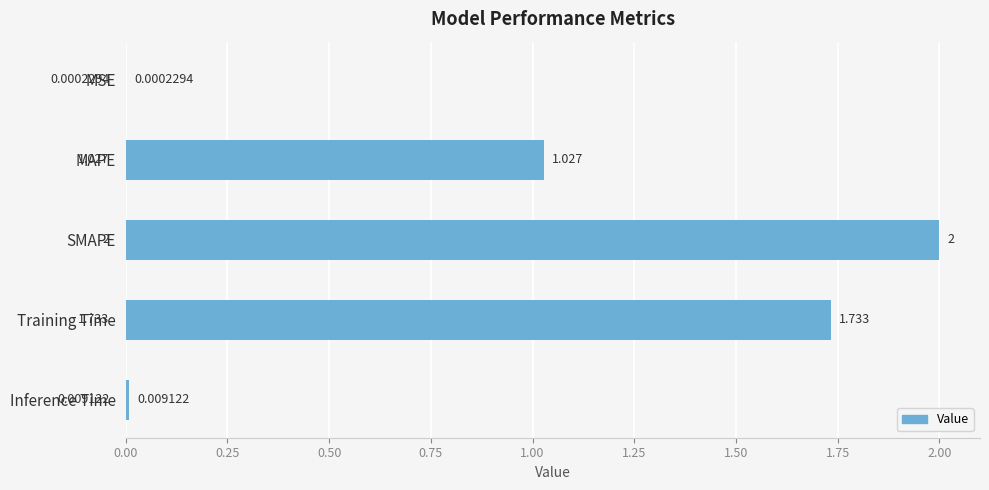

At which label is the value closest to 1?

MAPE